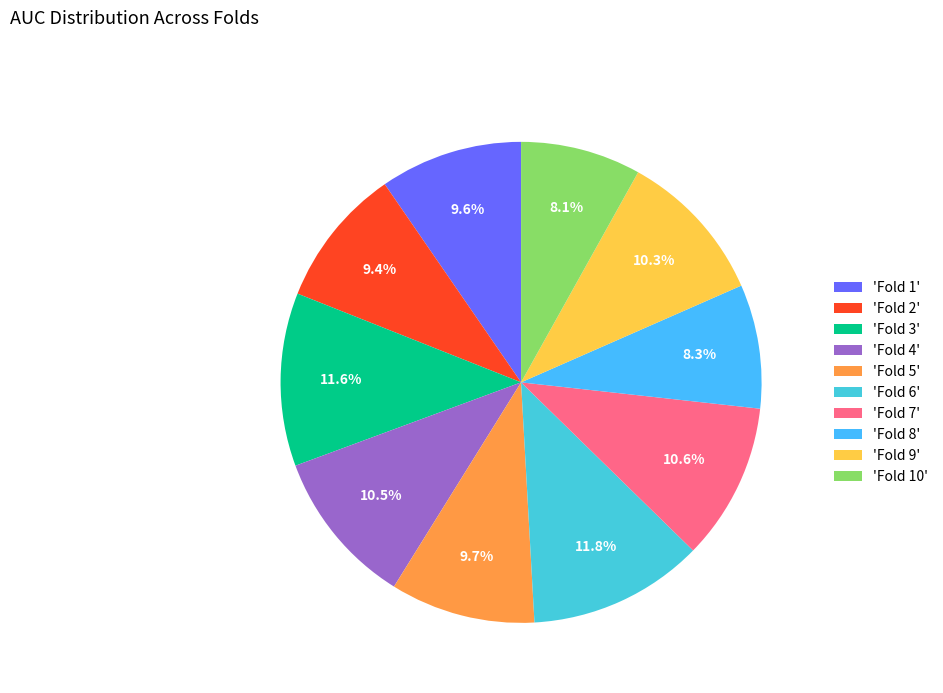

Count the number of slices in the pie.

10